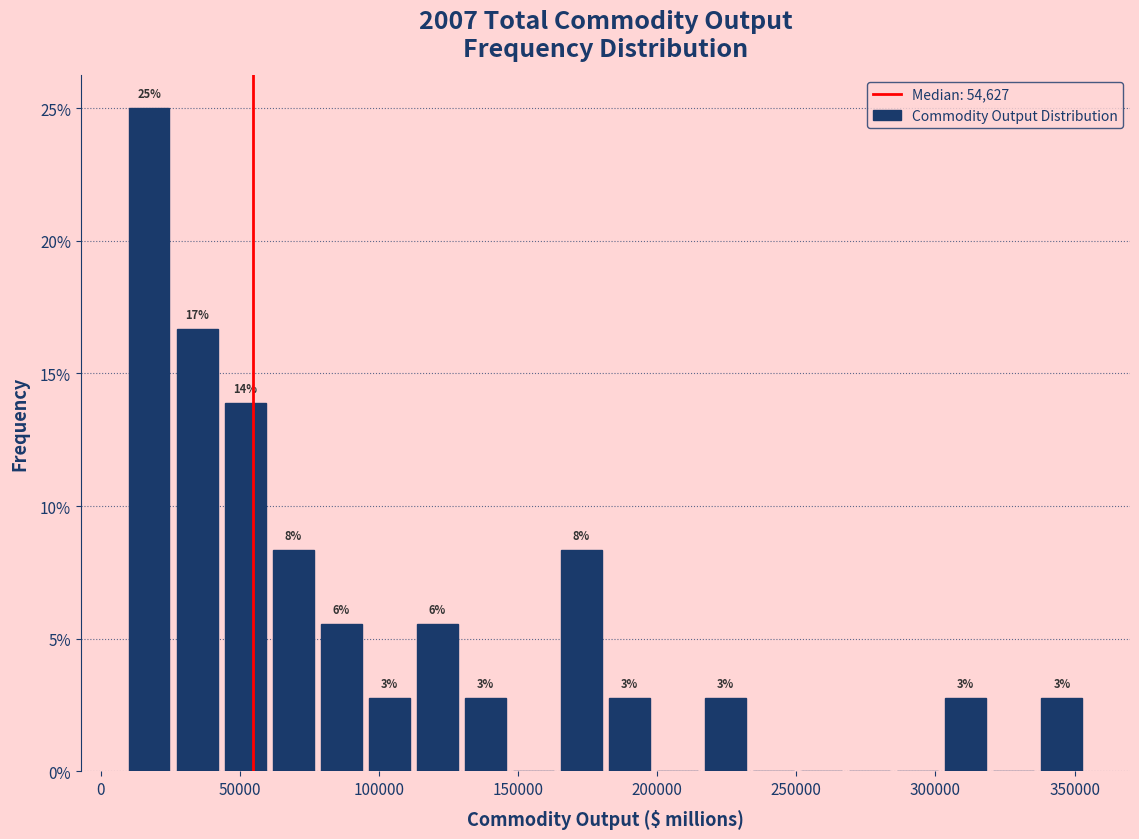

Around what value on the x-axis is the tallest bar? Give the approximate position of its centre, as read against the axis.

15000